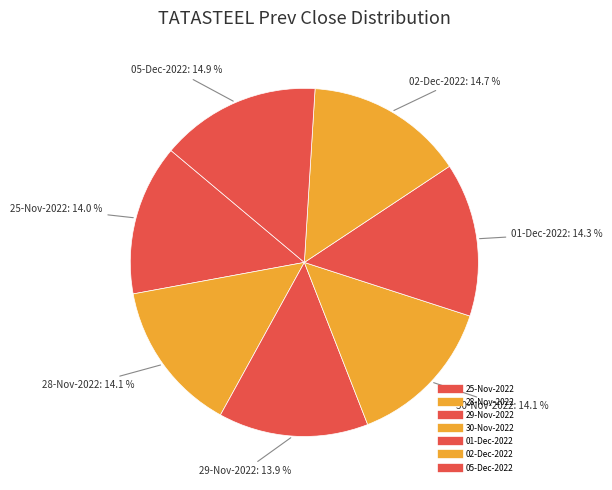

Is it true that 29-Nov-2022 is 6% of the pie?

False